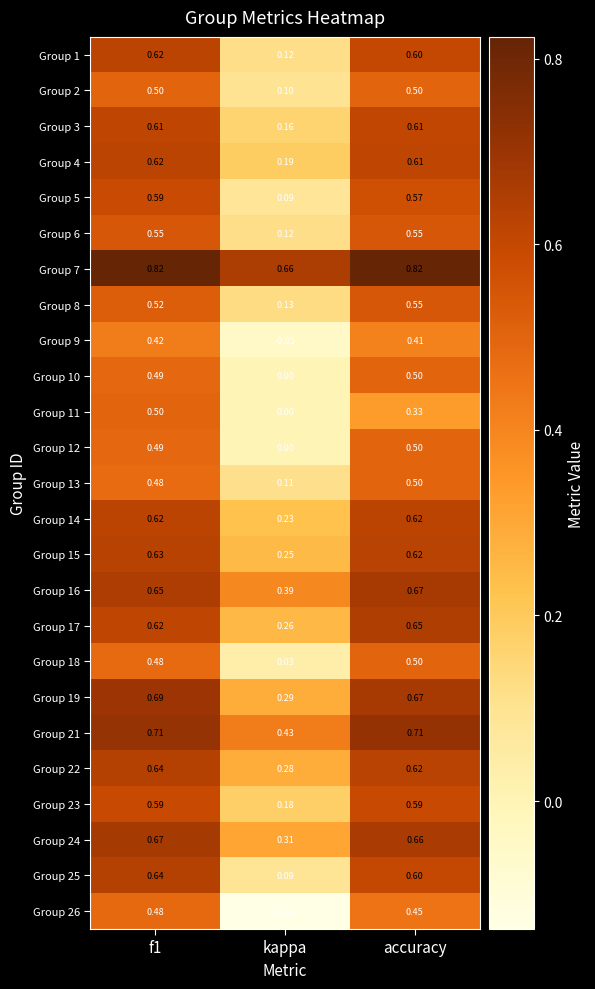

At which category does the chart reach its minimum across all series?

kappa